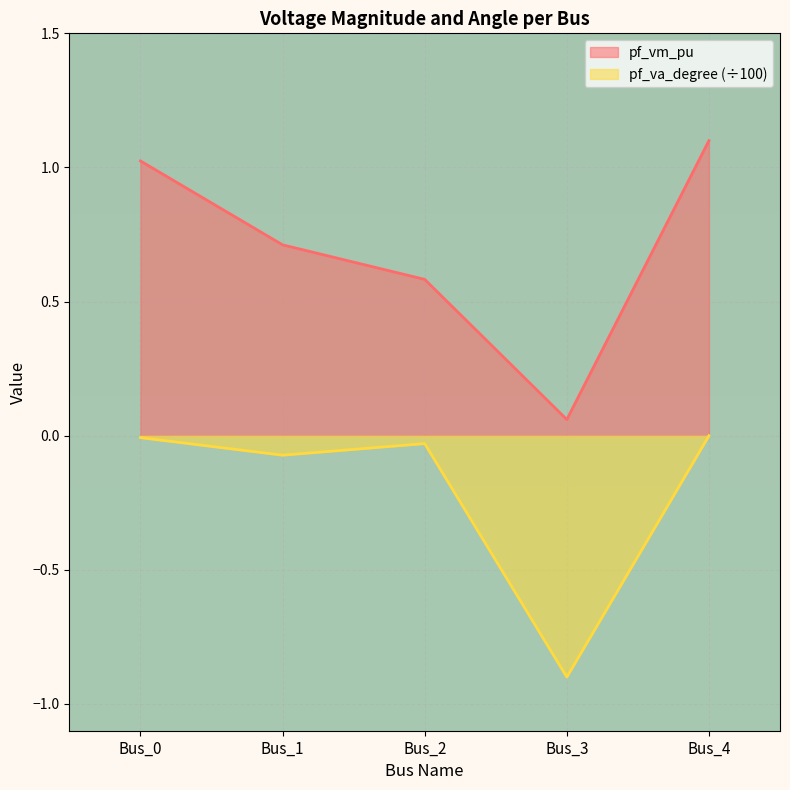

What is the difference between the maximum and minimum values in the pf_vm_pu series?

1.0